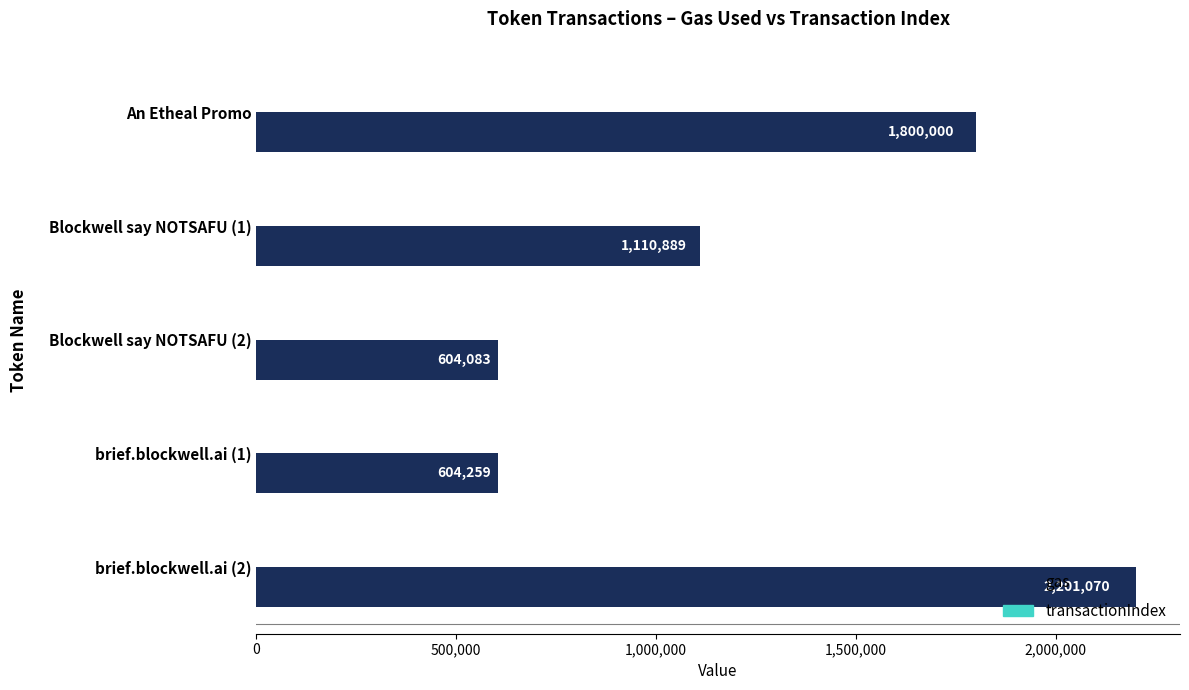

At which category is the sum across all series the highest?

brief.blockwell.ai (2)